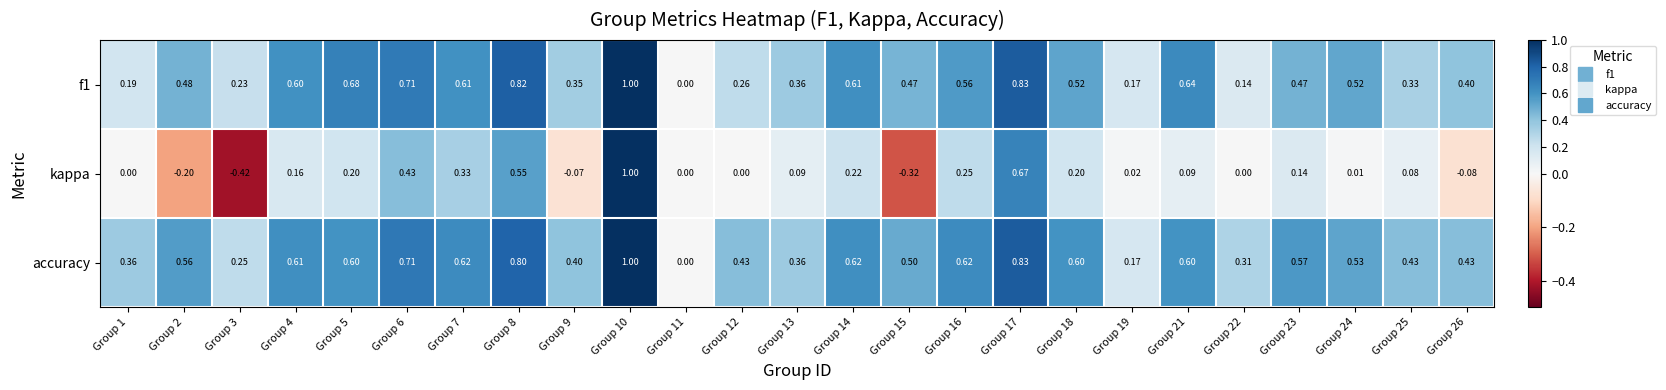

Which series changed the most between Group 14 and Group 17?

kappa